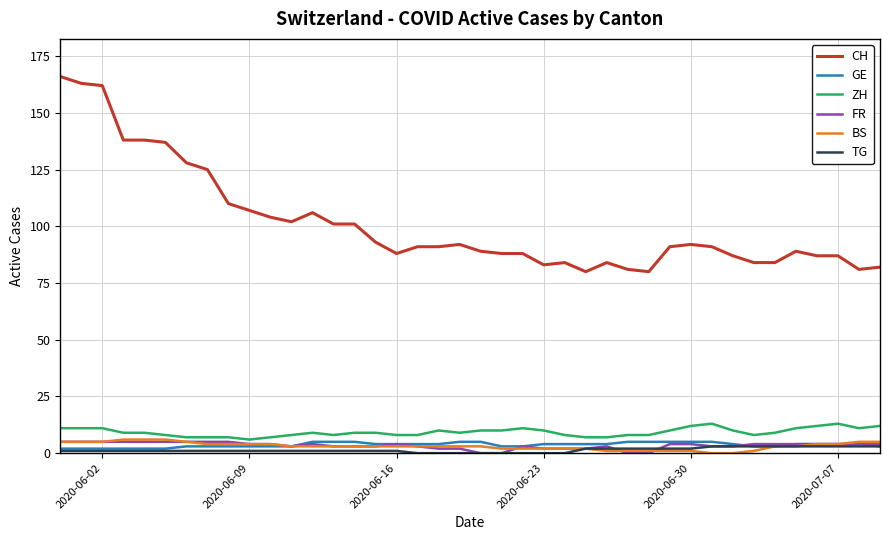

True or false: ZH has more than 2 interior local peaks.

True